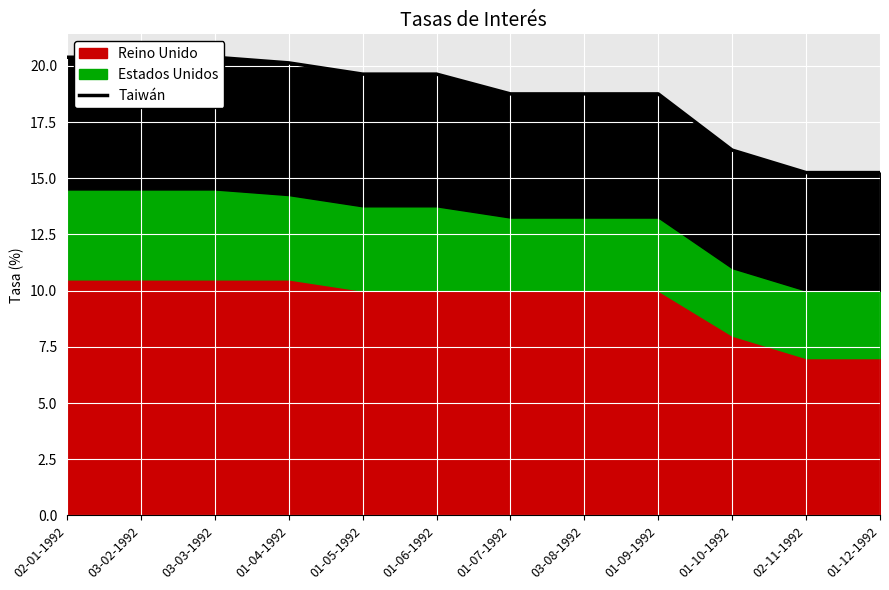

What is the maximum value shown in the chart?

20.4